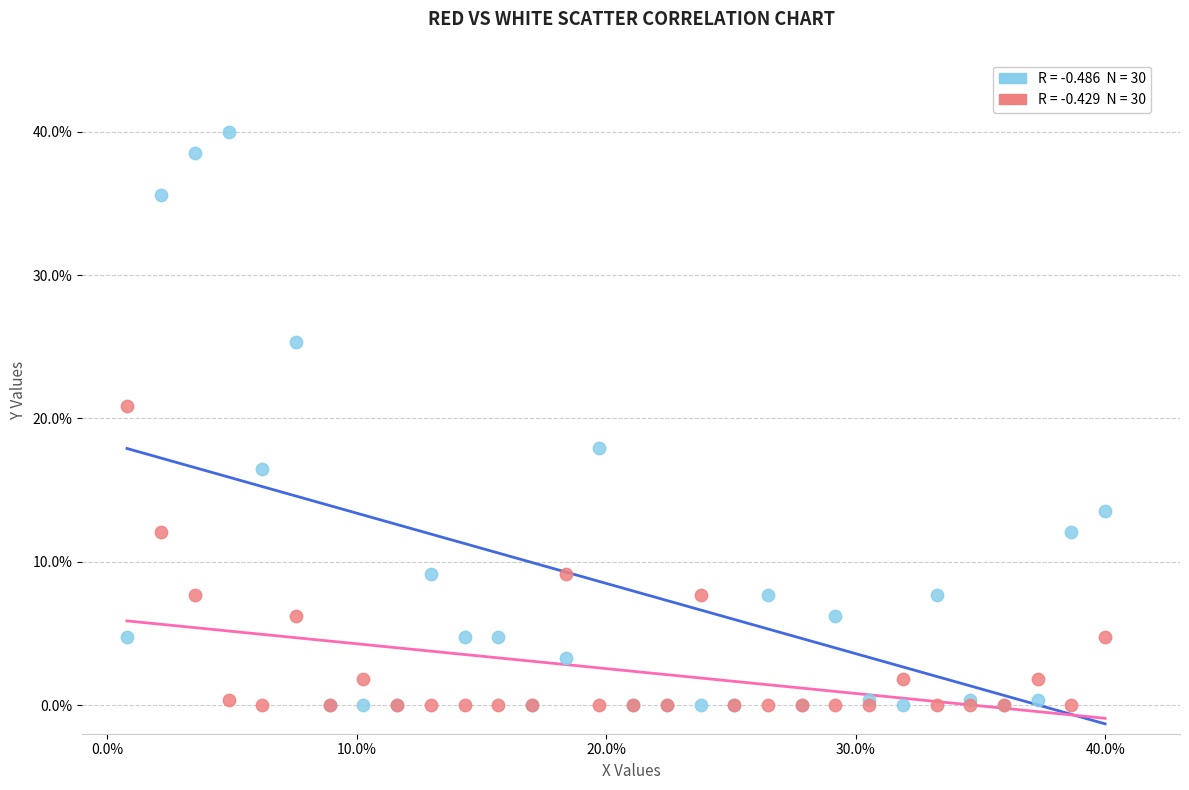

Across all series, what Y value is closest to 20?

20.9